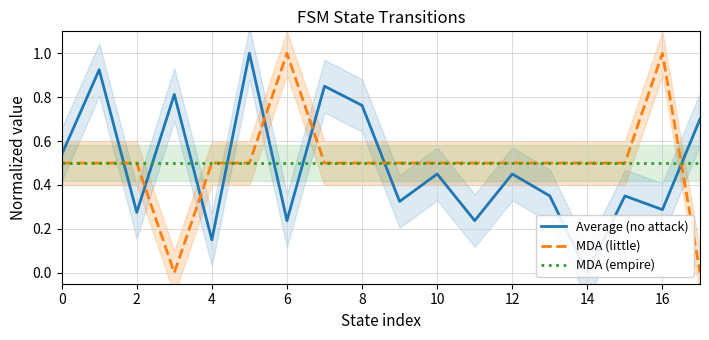

True or false: MDA (little) has a value of 0.5 at 0.

True